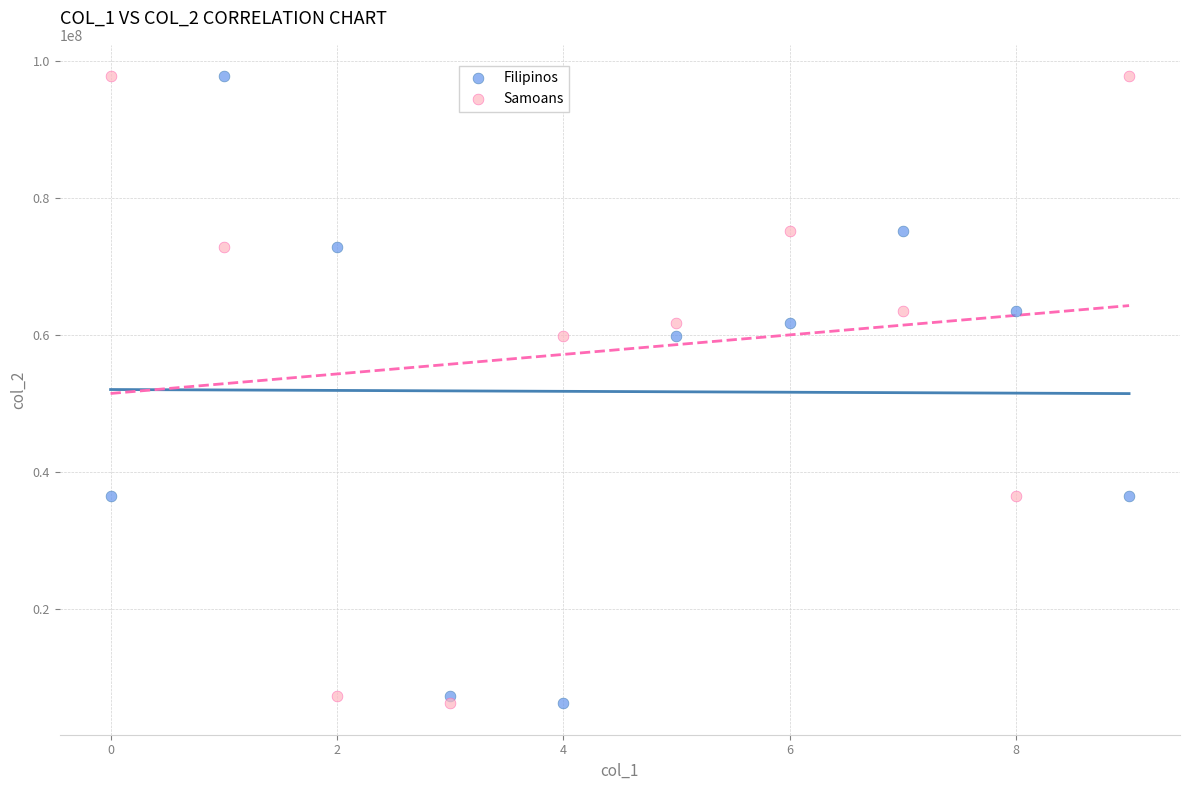

What are all the series names shown in the legend?

Filipinos, Samoans